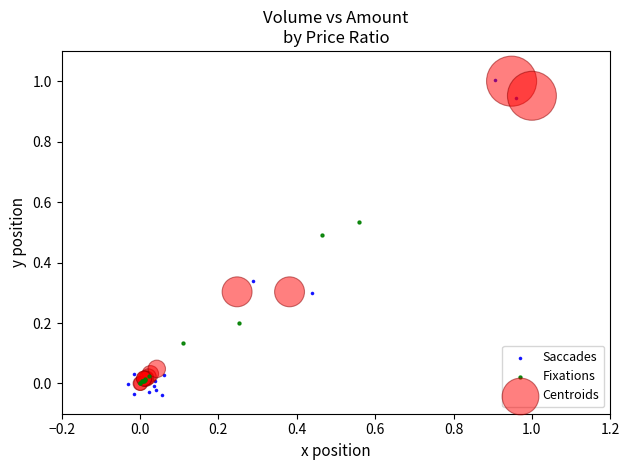

Which series has the largest Y range (max minus min)?

Saccades